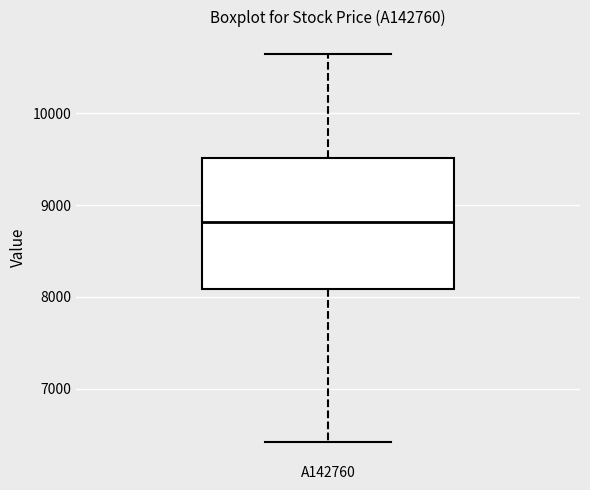

Where is the lower edge of the box for A142760 on the y-axis? The values are not printed on the chart, so give them approximately, as read against the axis.

8100